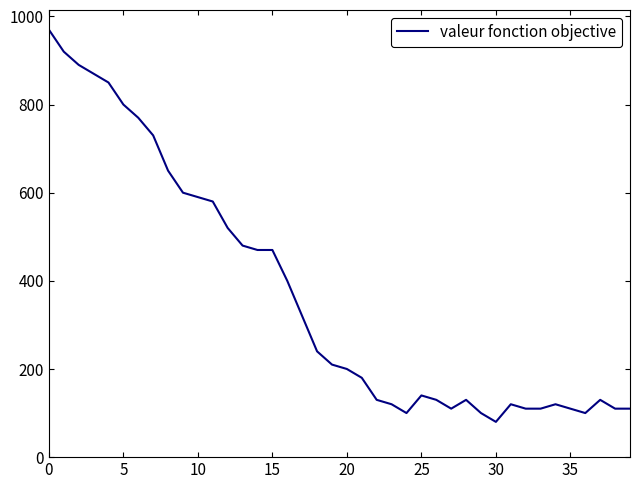

What is the minimum value shown in the chart?

80